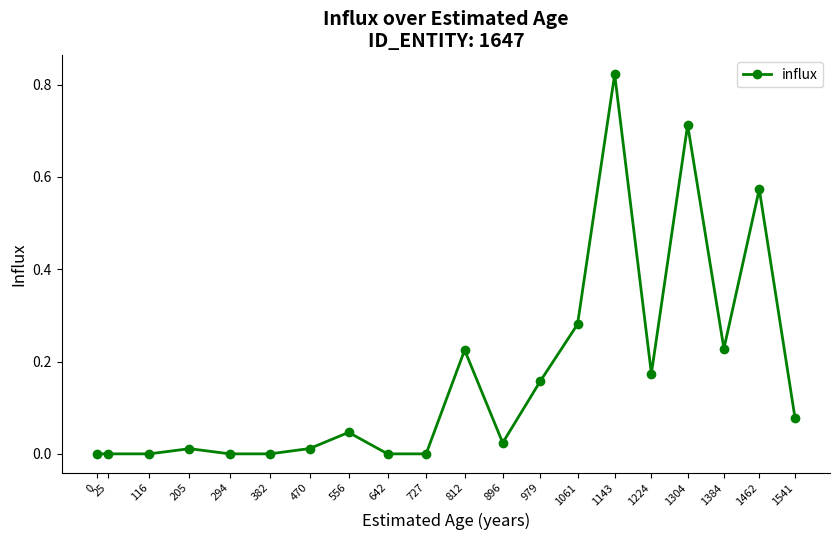

What is the change in value from 382 to 1143?

+0.8